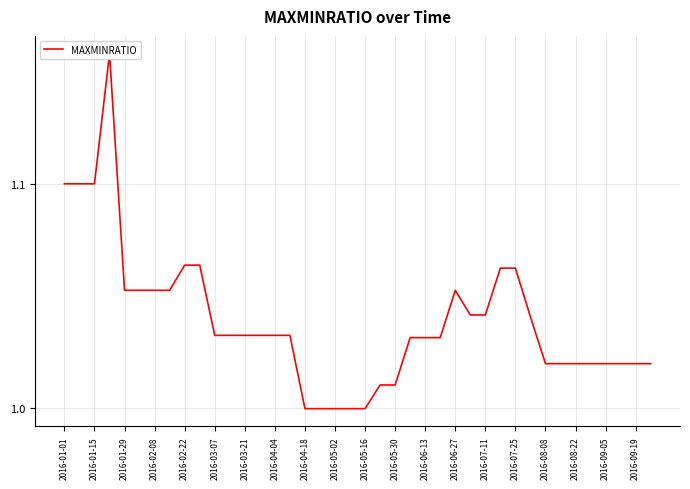

How many interior local peaks (higher than both neighbors) does the data have?

2